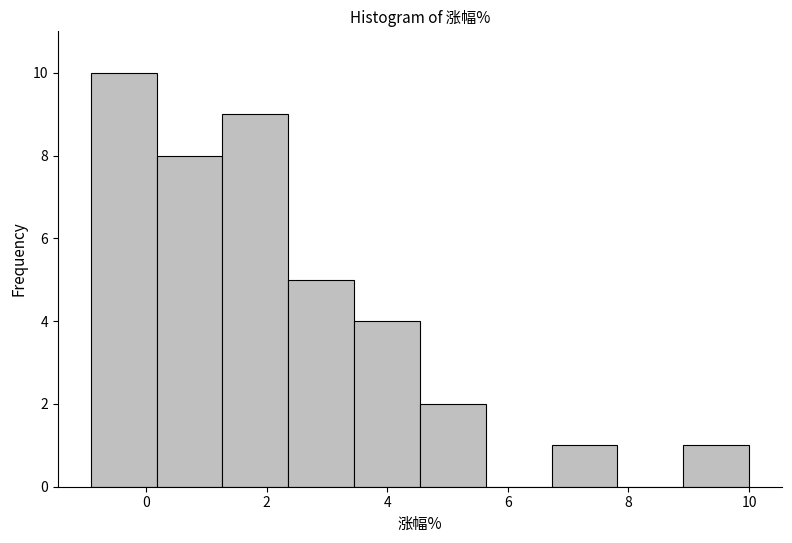

Reading left to right, list every bar in this chart as the range it spans on the x-axis followed by its height. Neither the bar edges nor the heights are printed on the chart, so give them approximately, as read against the axes.

-1.0 to 0.2: 10
0.2 to 1.2: 8
1.2 to 2.4: 9
2.4 to 3.4: 5
3.4 to 4.6: 4
4.6 to 5.6: 2
5.6 to 6.8: 0
6.8 to 7.8: 1
7.8 to 9.0: 0
9.0 to 10.0: 1